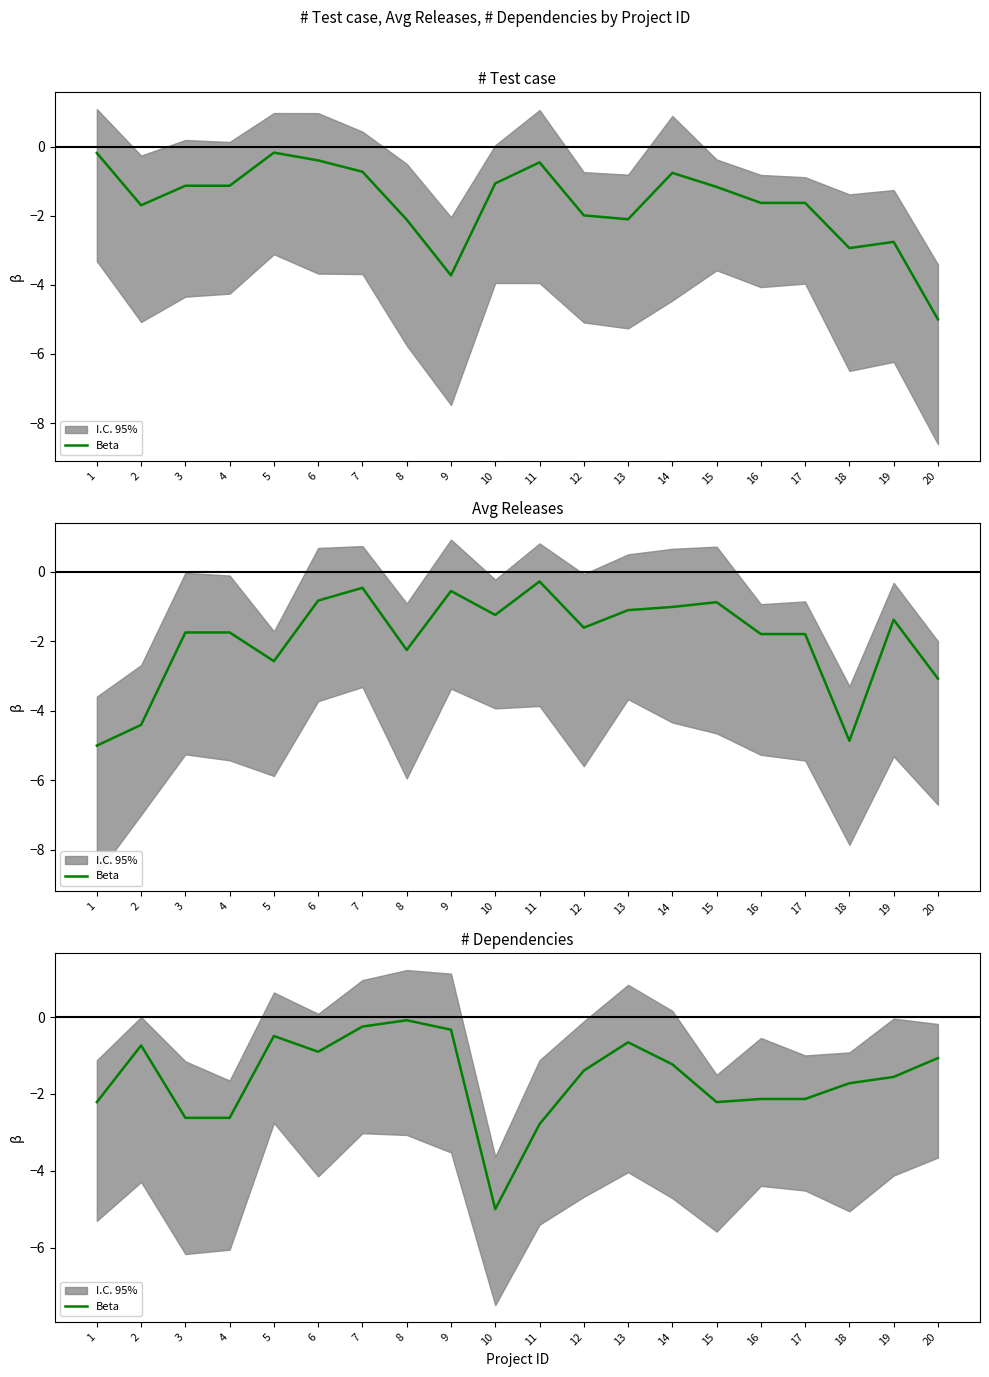

Where is the data nearest to the value -2?

16